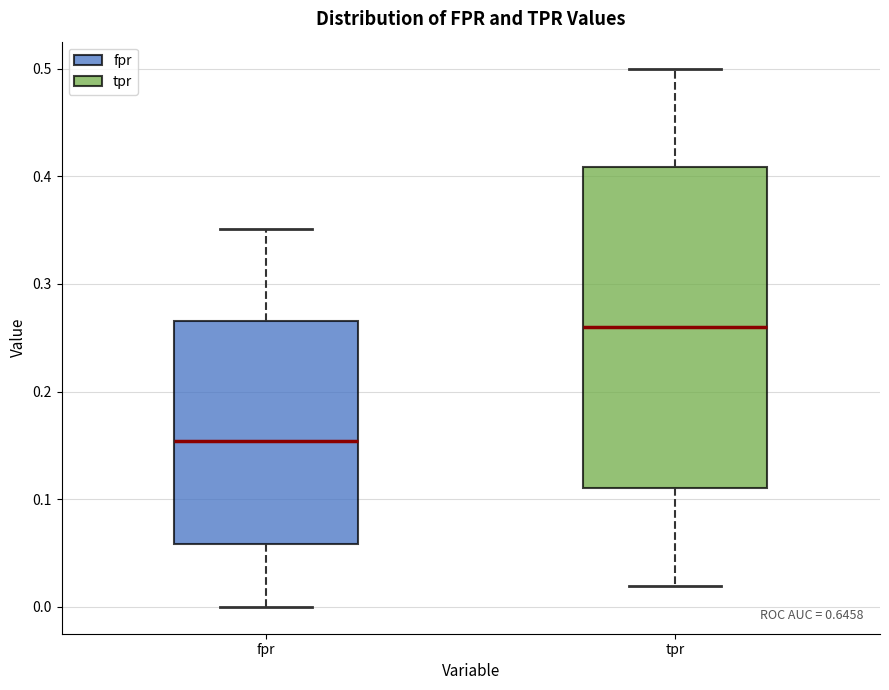

Reading left to right, read every box against the y-axis: the position of its median line, the range the box covers, and the ends of its whiskers. The values are not printed on the chart, so give them approximately, as read against the axis.

fpr: median 0.15, box 0.06 to 0.27, whiskers 0.00 to 0.35
tpr: median 0.26, box 0.11 to 0.41, whiskers 0.02 to 0.50